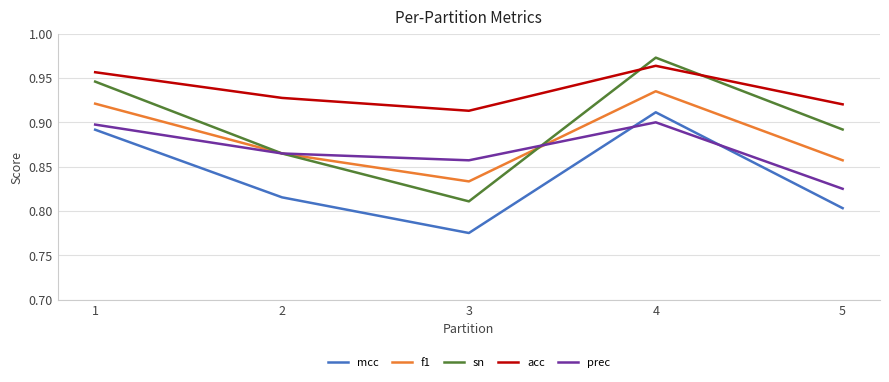

True or false: mcc and sn cross at least once.

False